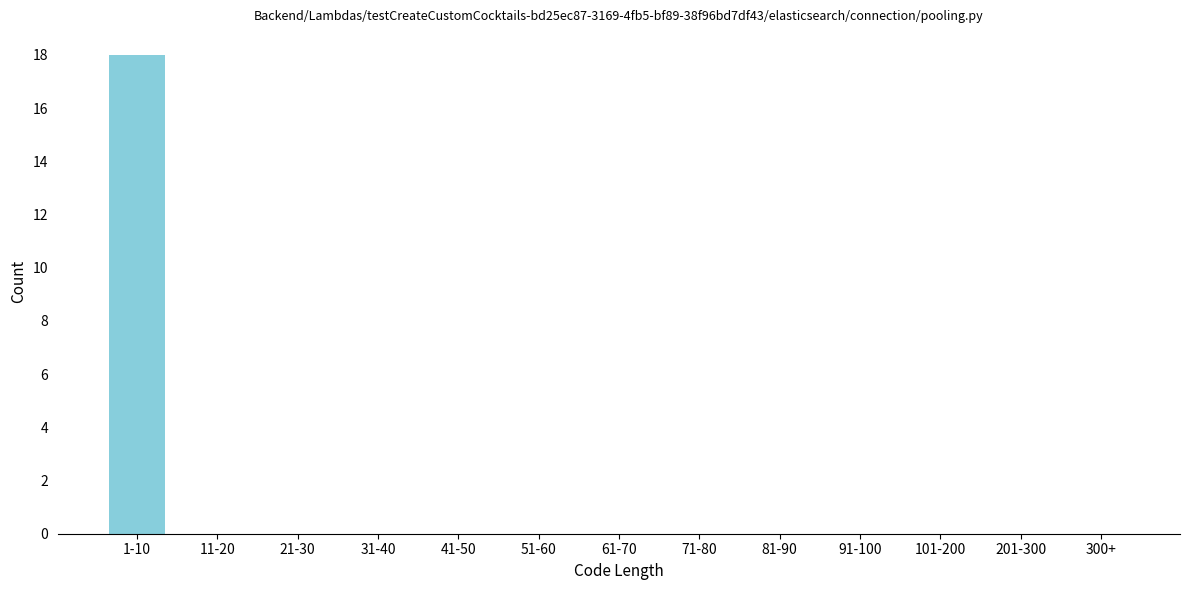

Reading left to right, extract all data points from this chart.

1-10=18	11-20=0	21-30=0	31-40=0	41-50=0	51-60=0	61-70=0	71-80=0	81-90=0	91-100=0	101-200=0	201-300=0	300+=0